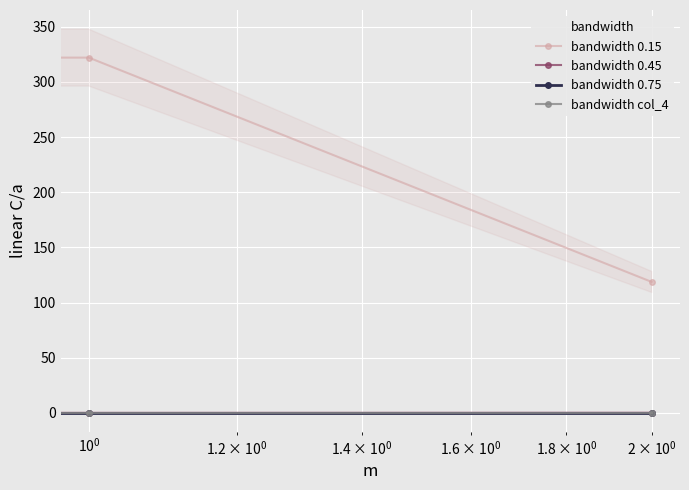

At how many categories does at least one series exceed 104?

2